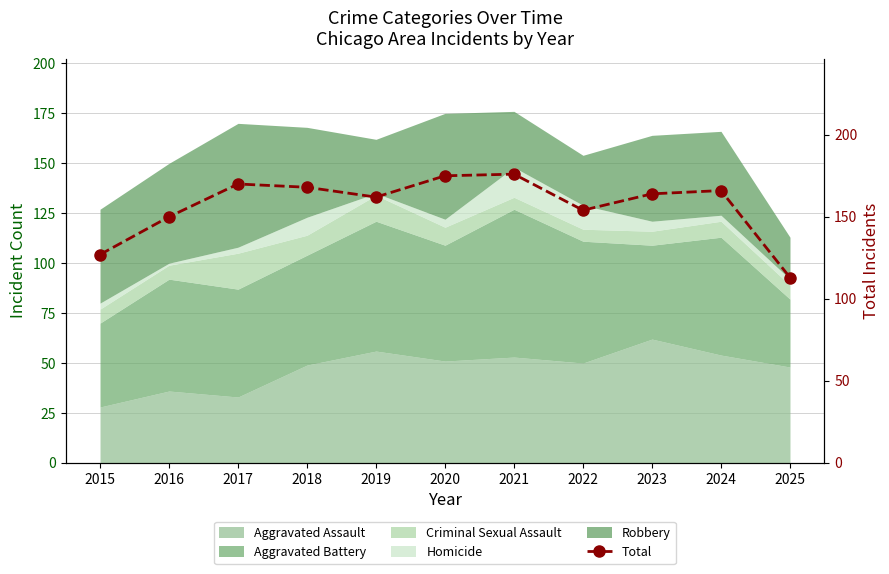

What is the maximum value shown in the chart?

176